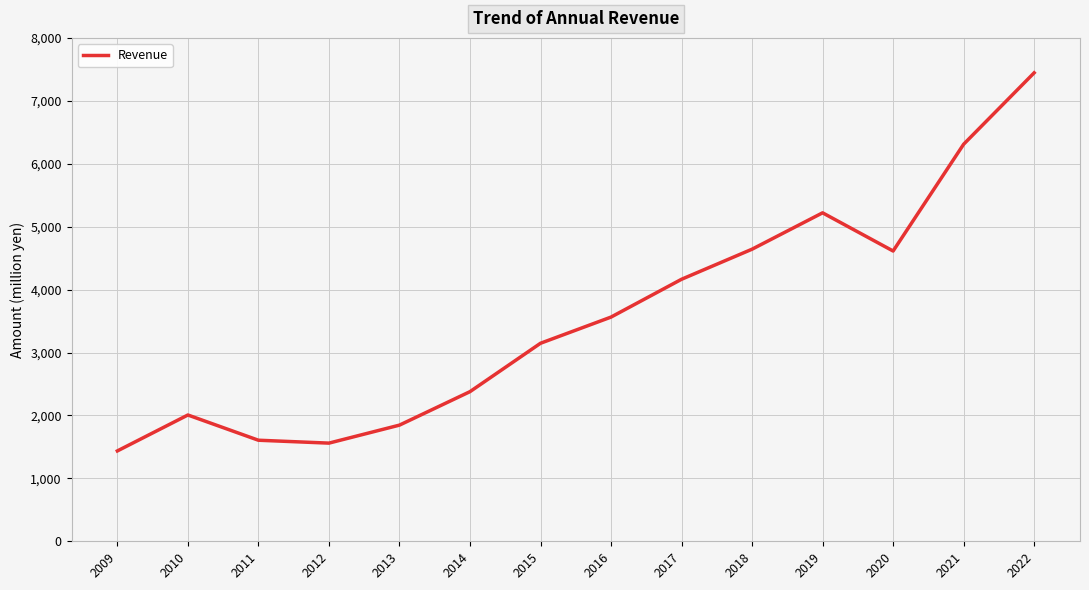

What value does the data have at 2018?

4642